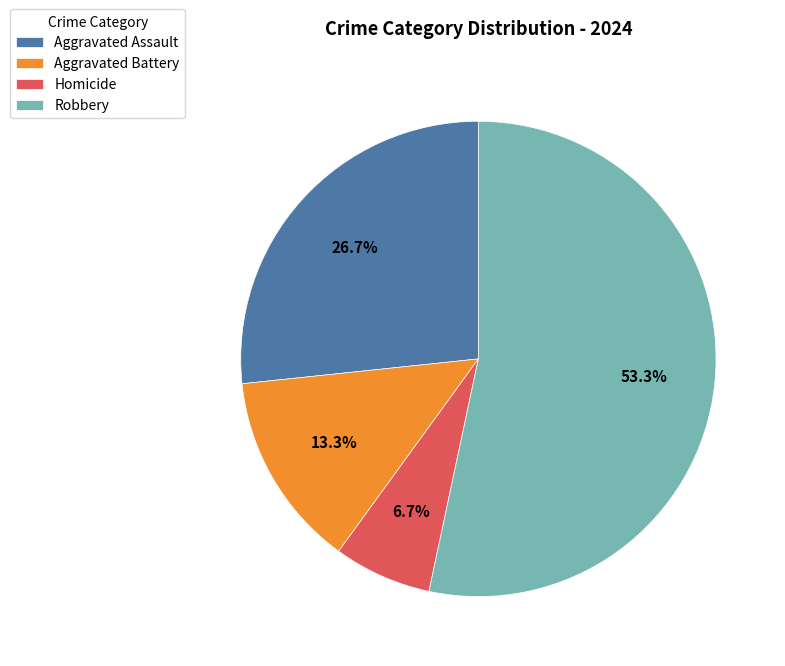

Is there any slice that represents more than half of the pie?

Yes